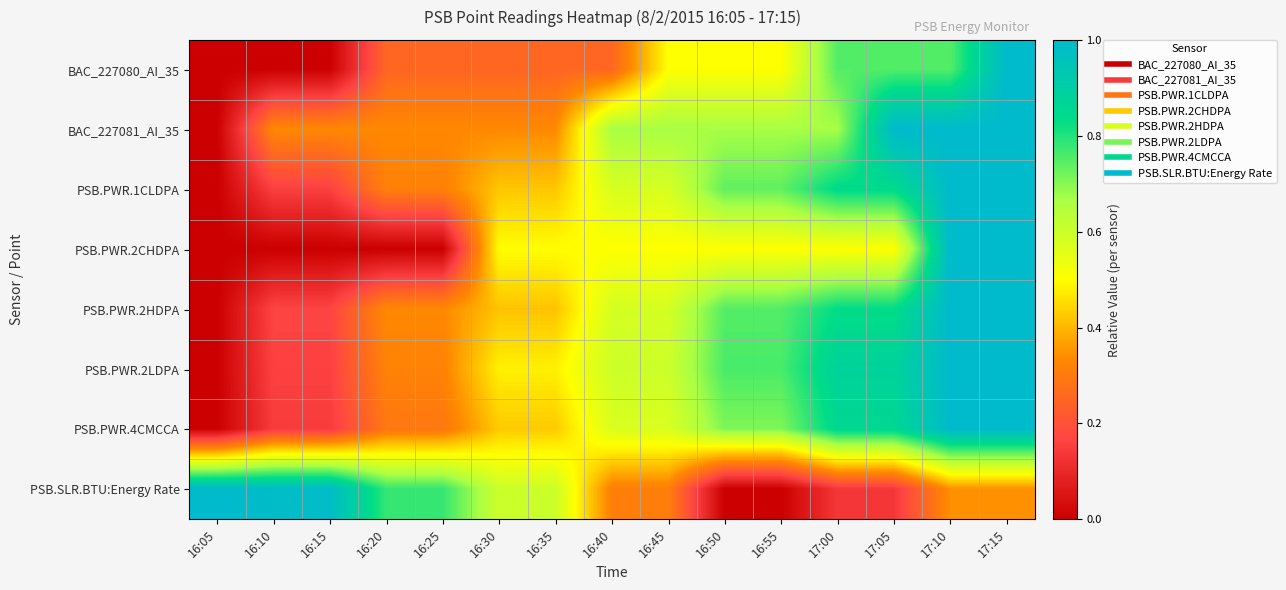

Between 16:05 and 16:55, which series saw the biggest shift?

PSB.SLR.BTU:Energy Rate